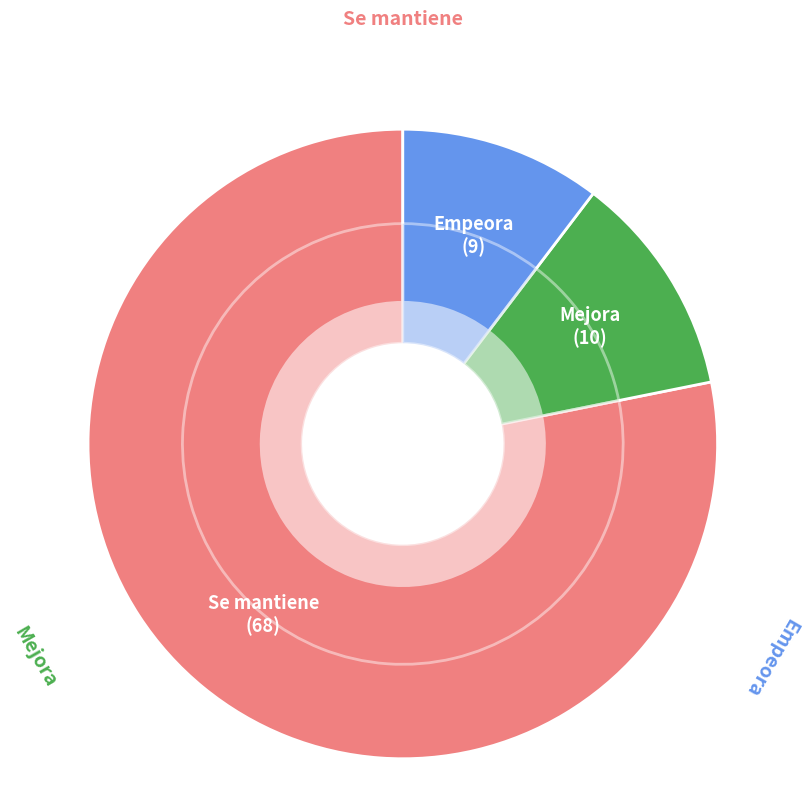

What is the change in value from Mejora to Empeora?

-1